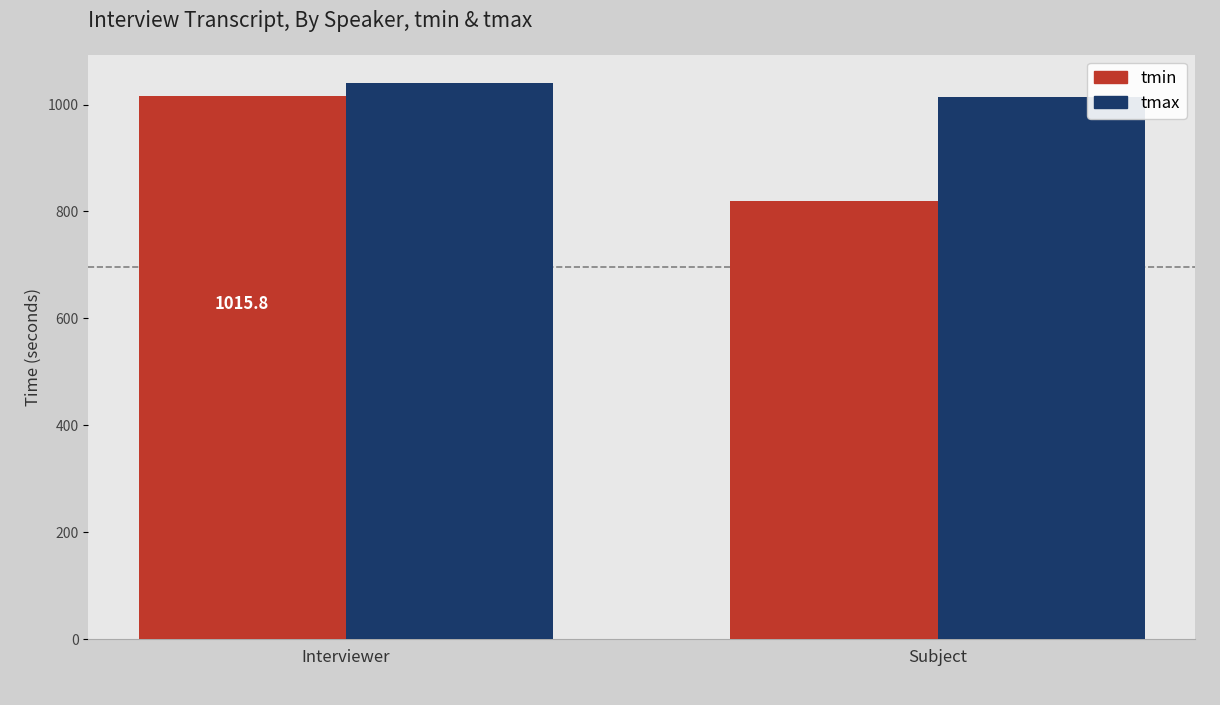

How many bars are there in total?

4